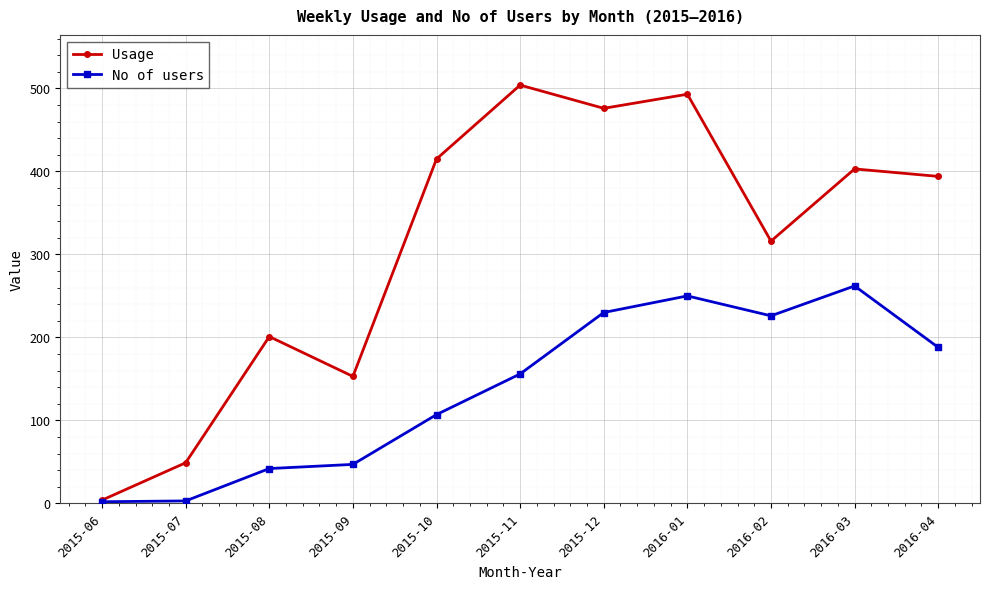

What is the label of the 3rd point from the right?

2016-02